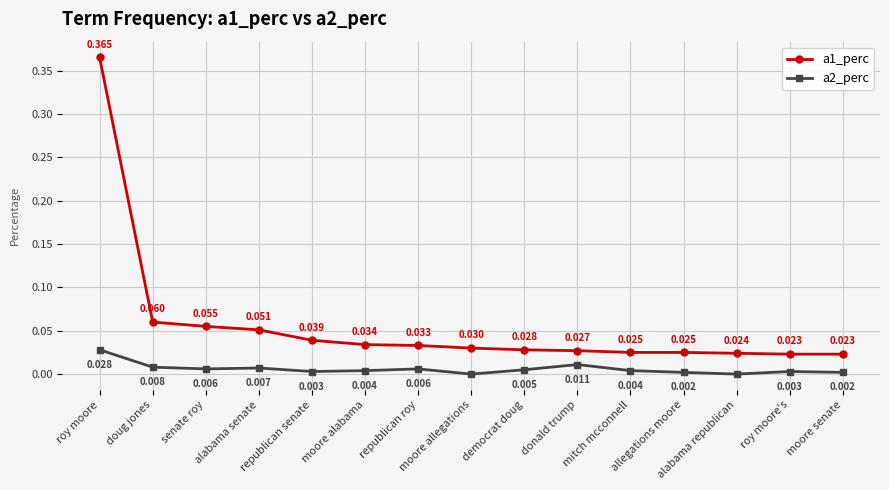

What is the sum of all a1_perc values?

0.8